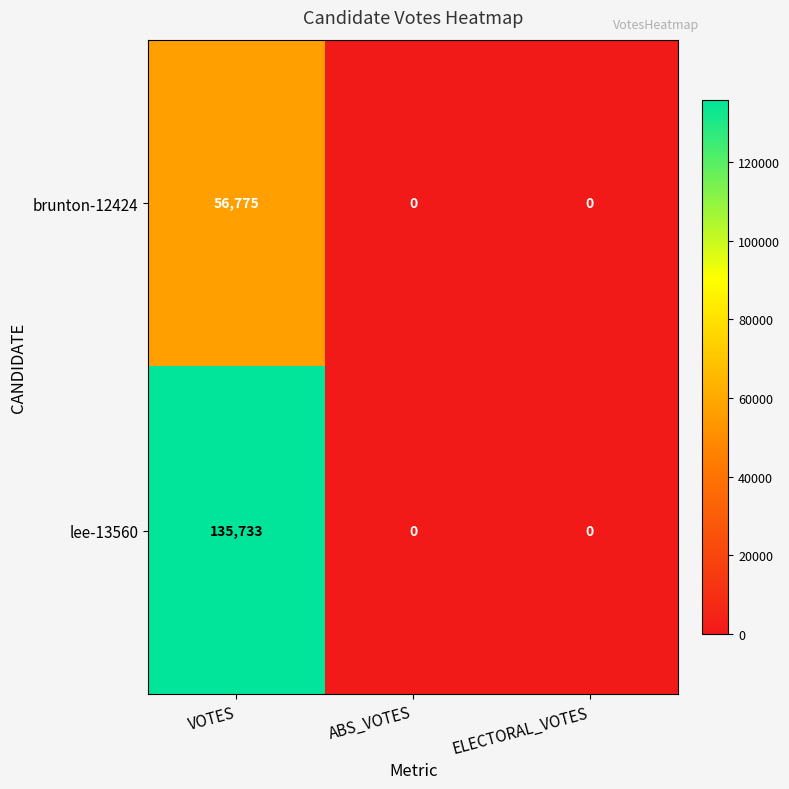

Reading left to right, extract all data points from this chart.

brunton-12424: VOTES=56775	ABS_VOTES=0	ELECTORAL_VOTES=0
lee-13560: VOTES=135733	ABS_VOTES=0	ELECTORAL_VOTES=0